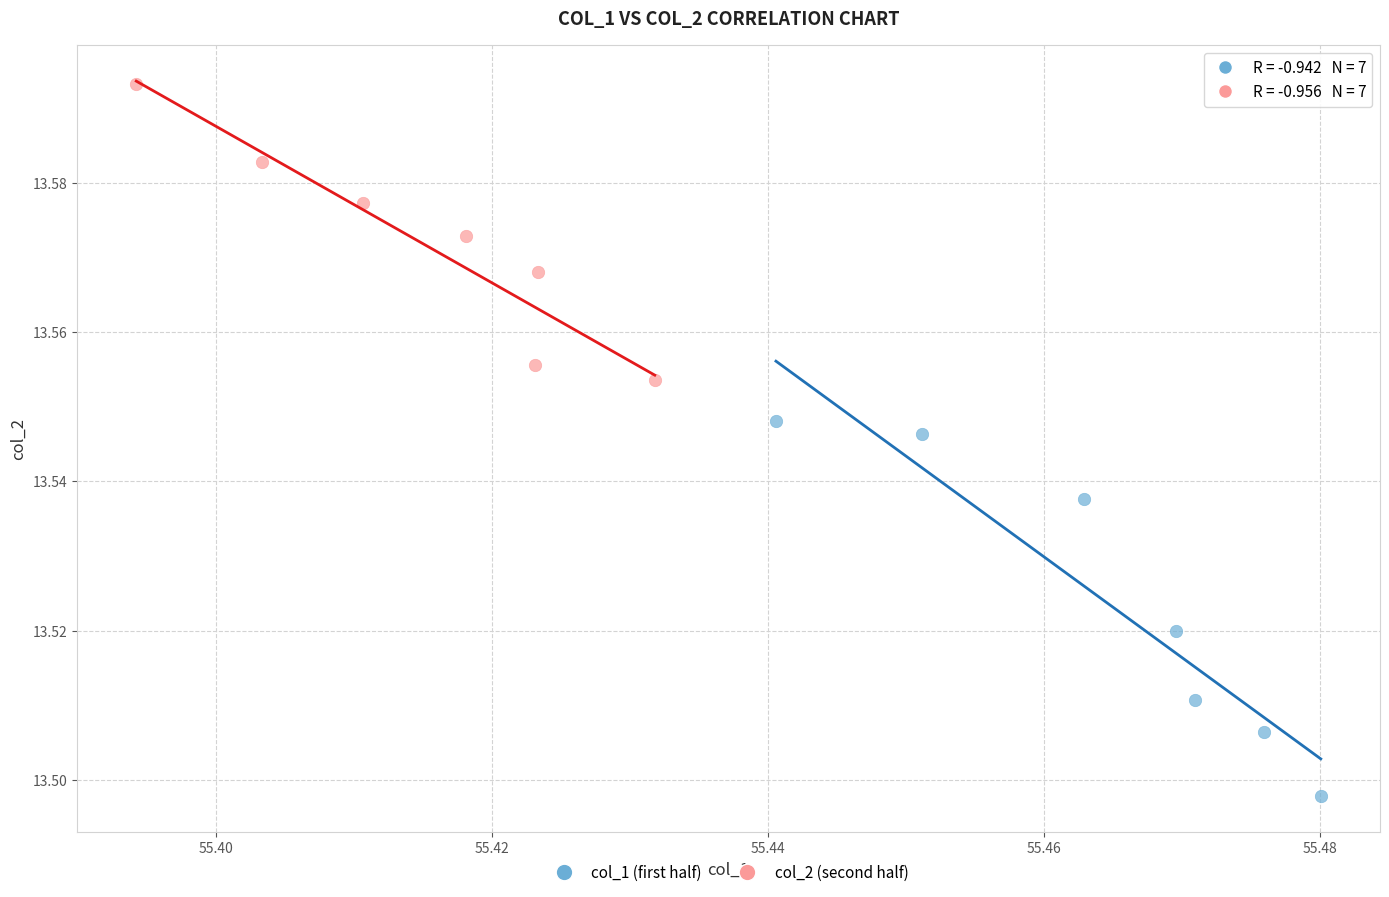

Which series has the largest Y range (max minus min)?

col_1 (first half)